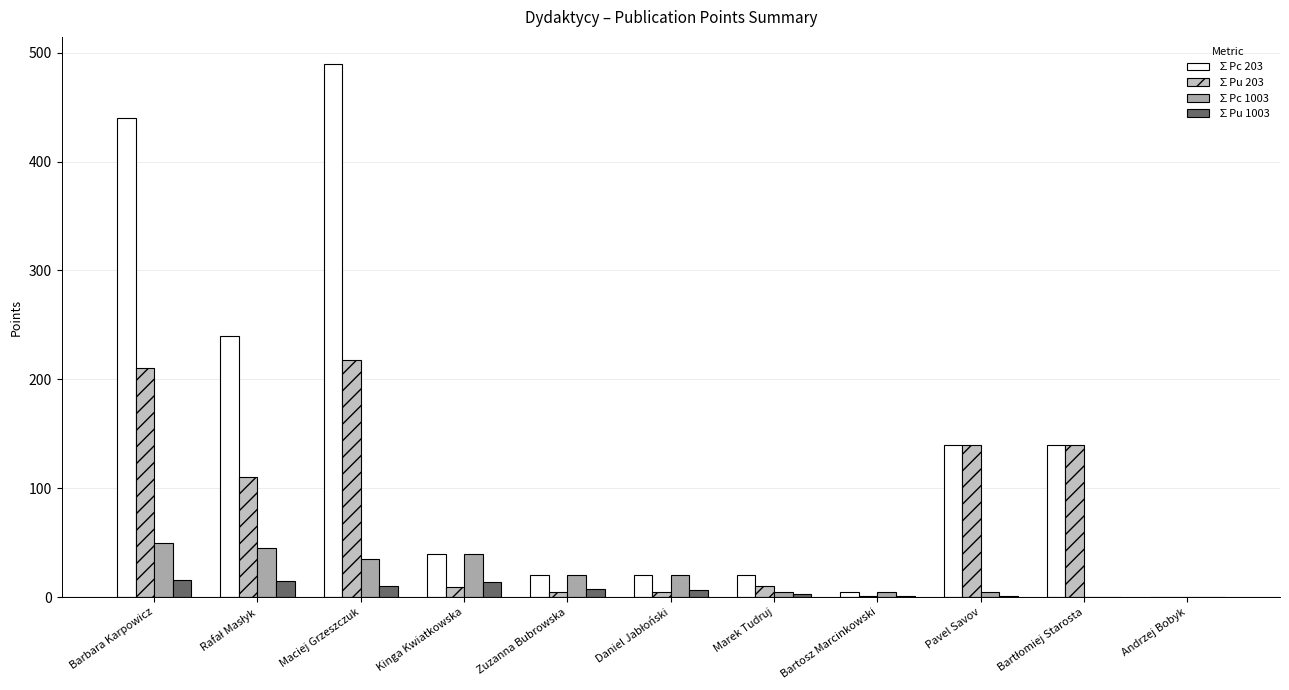

Reading right to left, list all the values displayed in this chart.

∑Pc 203: Andrzej Bobyk=0.0	Bartłomiej Starosta=140.0	Pavel Savov=140.0	Bartosz Marcinkowski=5.0	Marek Tudruj=20.0	Daniel Jabłoński=20.0	Zuzanna Bubrowska=20.0	Kinga Kwiatkowska=40.0	Maciej Grzeszczuk=490.0	Rafał Masłyk=240.0	Barbara Karpowicz=440.0
∑Pu 203: Andrzej Bobyk=-0.0	Bartłomiej Starosta=140.0	Pavel Savov=140.0	Bartosz Marcinkowski=1.0	Marek Tudruj=10.0	Daniel Jabłoński=4.7	Zuzanna Bubrowska=5.0	Kinga Kwiatkowska=9.7	Maciej Grzeszczuk=218.2	Rafał Masłyk=110.1	Barbara Karpowicz=210.5
∑Pc 1003: Andrzej Bobyk=0.0	Bartłomiej Starosta=0.0	Pavel Savov=5.0	Bartosz Marcinkowski=5.0	Marek Tudruj=5.0	Daniel Jabłoński=20.0	Zuzanna Bubrowska=20.0	Kinga Kwiatkowska=40.0	Maciej Grzeszczuk=35.0	Rafał Masłyk=45.0	Barbara Karpowicz=50.0
∑Pu 1003: Andrzej Bobyk=-0.0	Bartłomiej Starosta=-0.0	Pavel Savov=1.0	Bartosz Marcinkowski=1.0	Marek Tudruj=2.5	Daniel Jabłoński=6.7	Zuzanna Bubrowska=7.1	Kinga Kwiatkowska=13.7	Maciej Grzeszczuk=9.9	Rafał Masłyk=14.7	Barbara Karpowicz=16.0